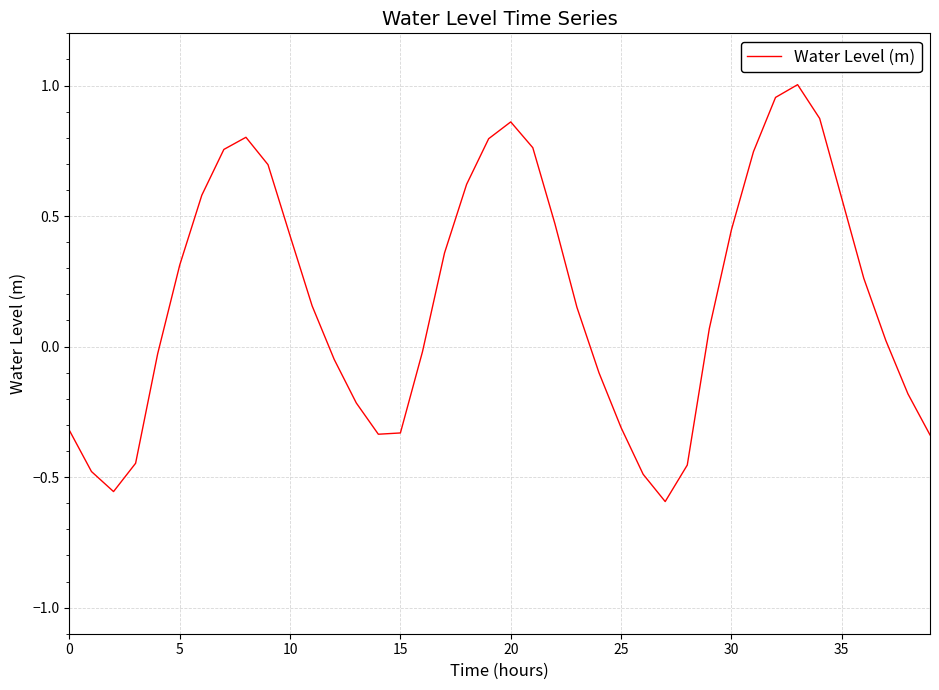

True or false: there are more than 0 points higher than both neighbors.

True